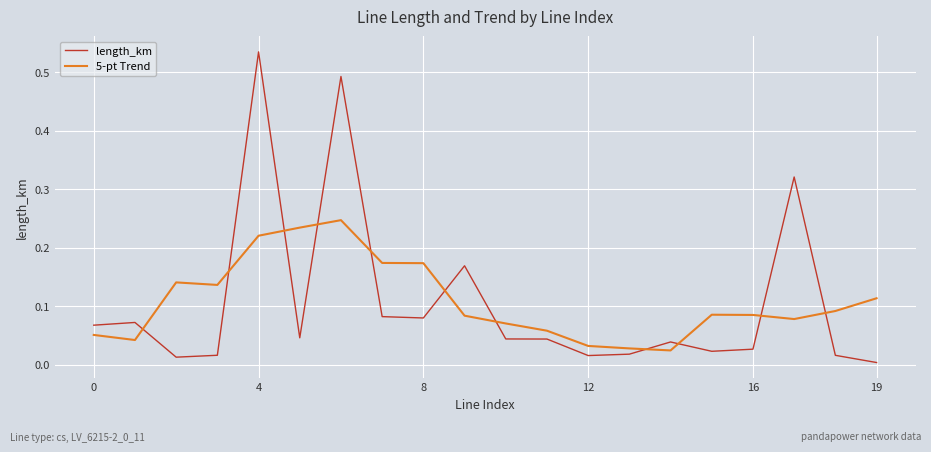

Is this an area chart (filled region under the line)?

No